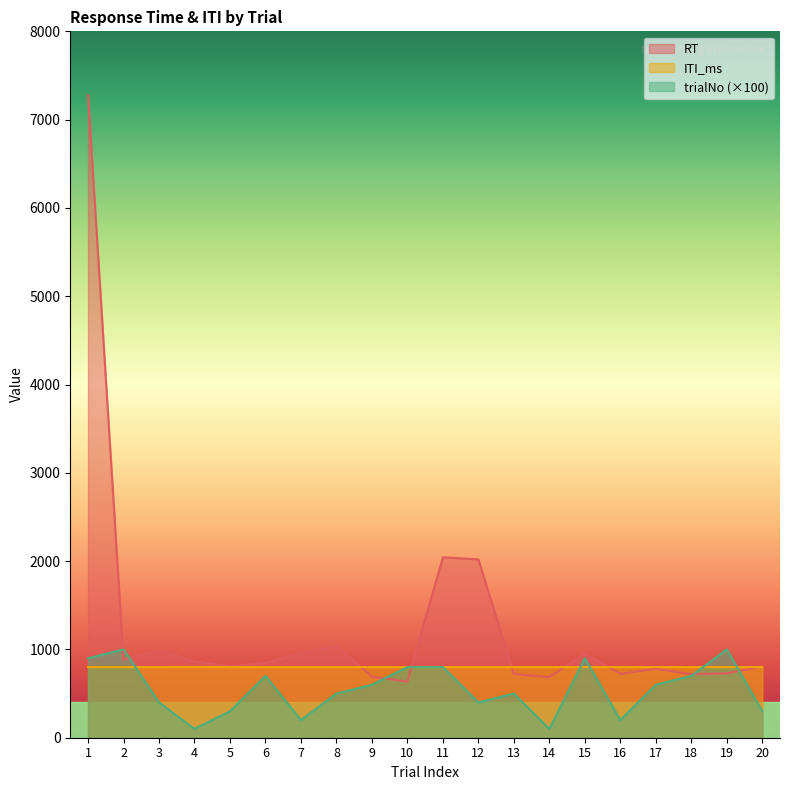

Which has a higher value, 13 or 2?

2